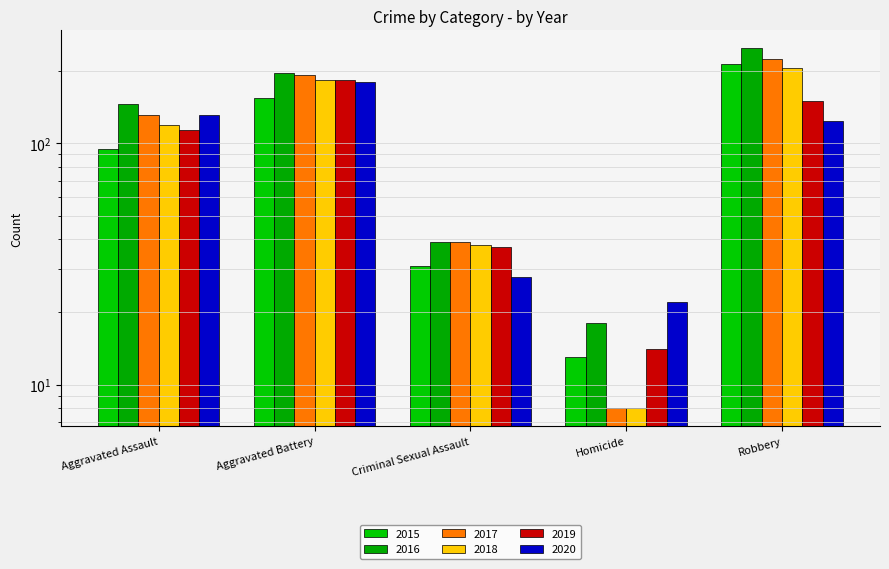

Rank the series by their maximum value, from highest to lowest.

2016, 2017, 2015, 2018, 2019, 2020